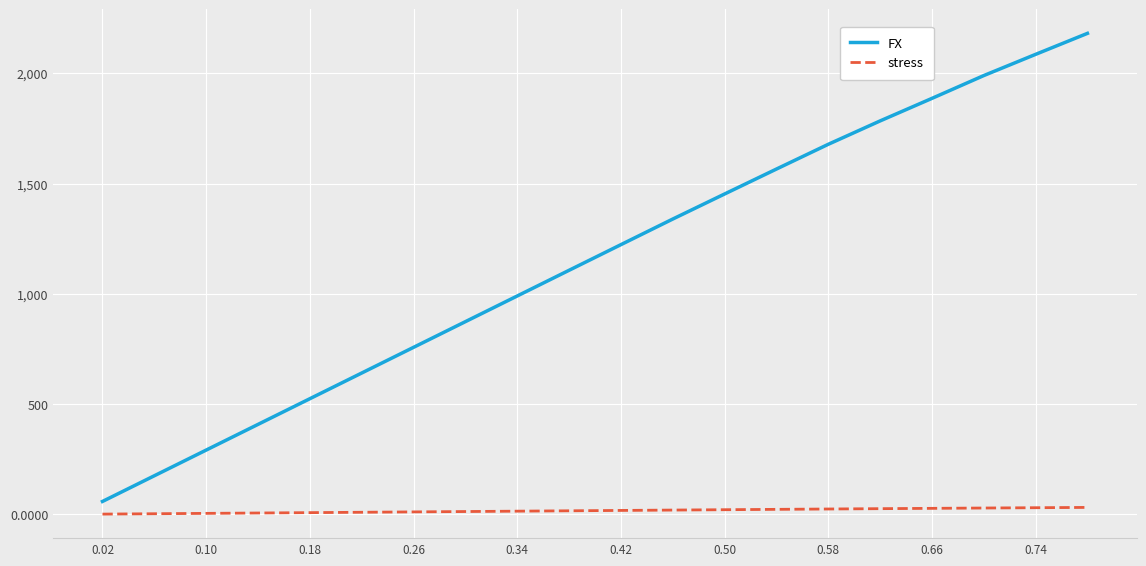

What is the difference between the maximum and minimum values in the stress series?

30.3